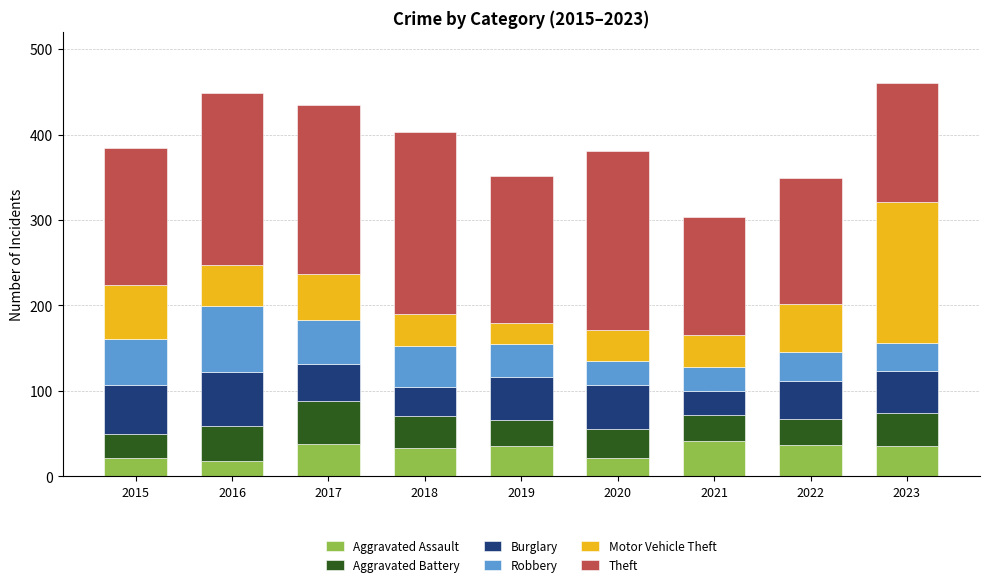

What is the sum of all Aggravated Assault values?

281